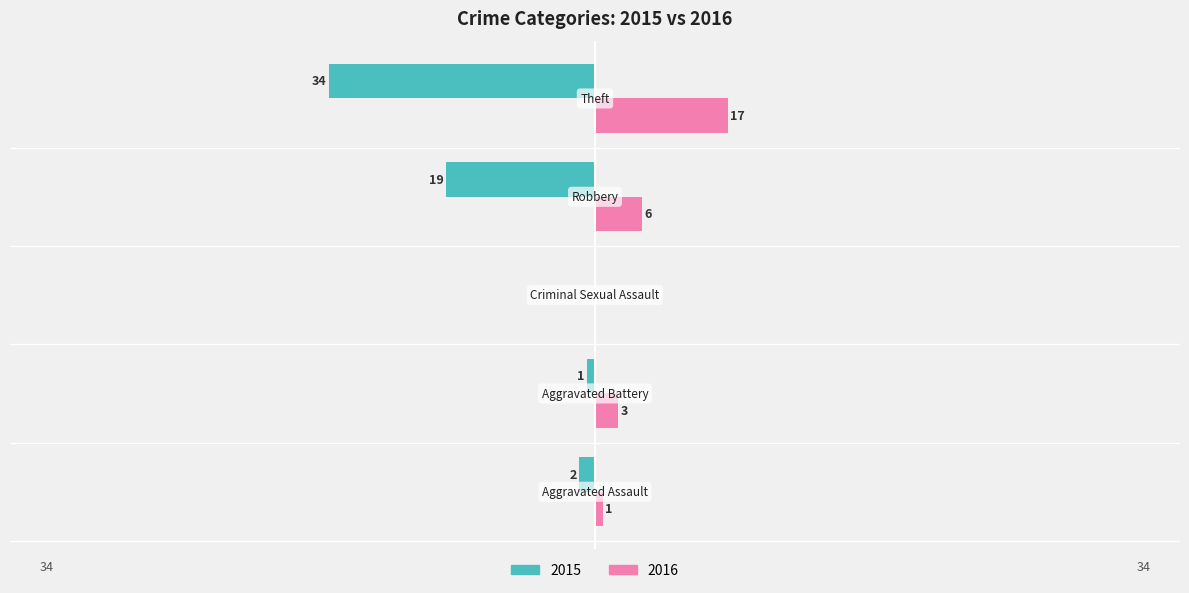

Which series has the largest total across all categories?

2016